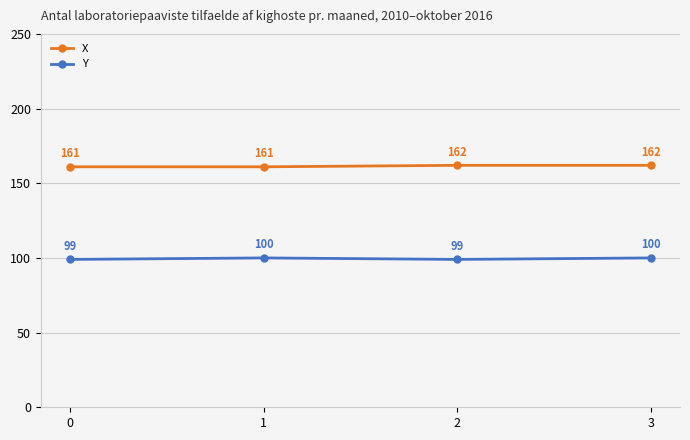

What is the maximum value for X?

162